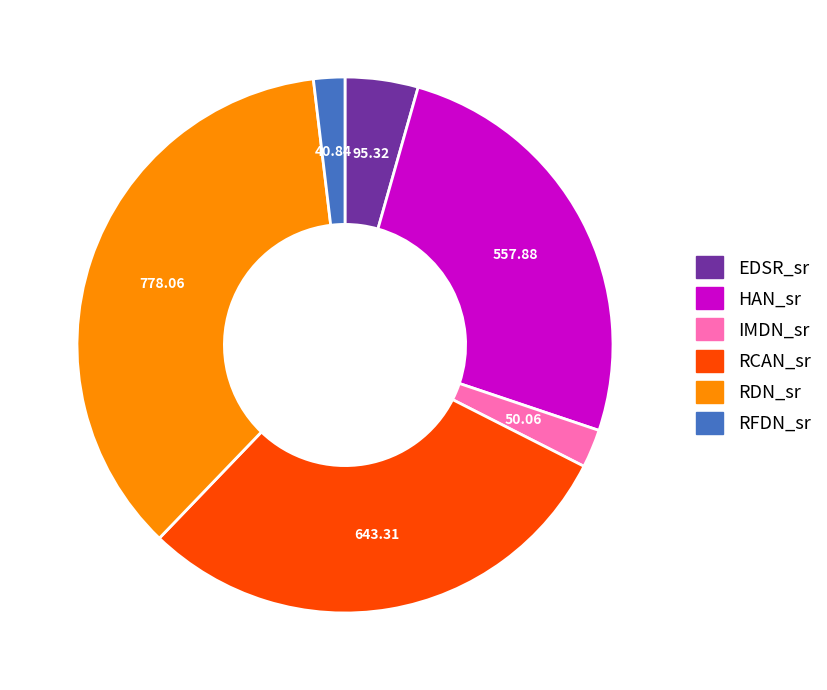

Approximately how many times larger is the value at HAN_sr compared to RCAN_sr?

0.9